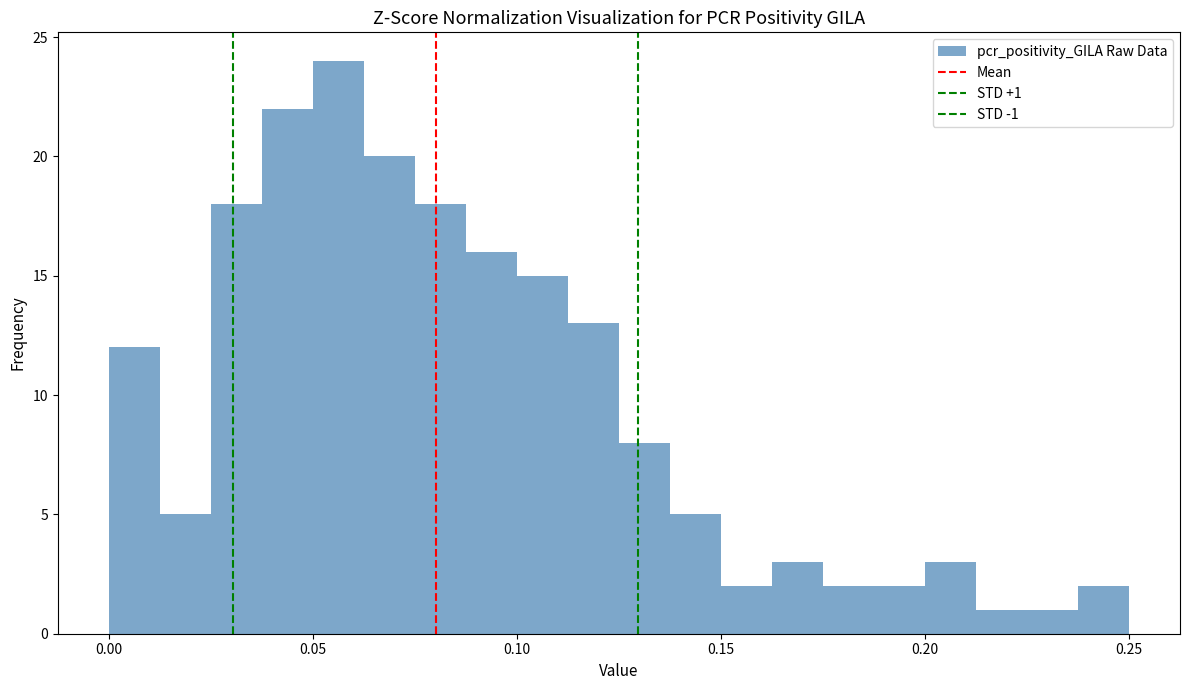

Around what value on the x-axis is the tallest bar? Give the approximate position of its centre, as read against the axis.

0.055